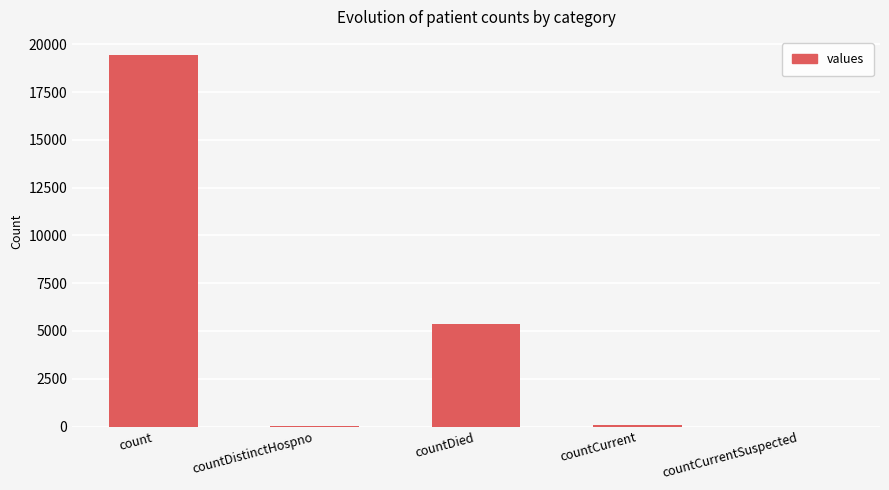

The chart shows a value of 19420 at count. True or false?

True